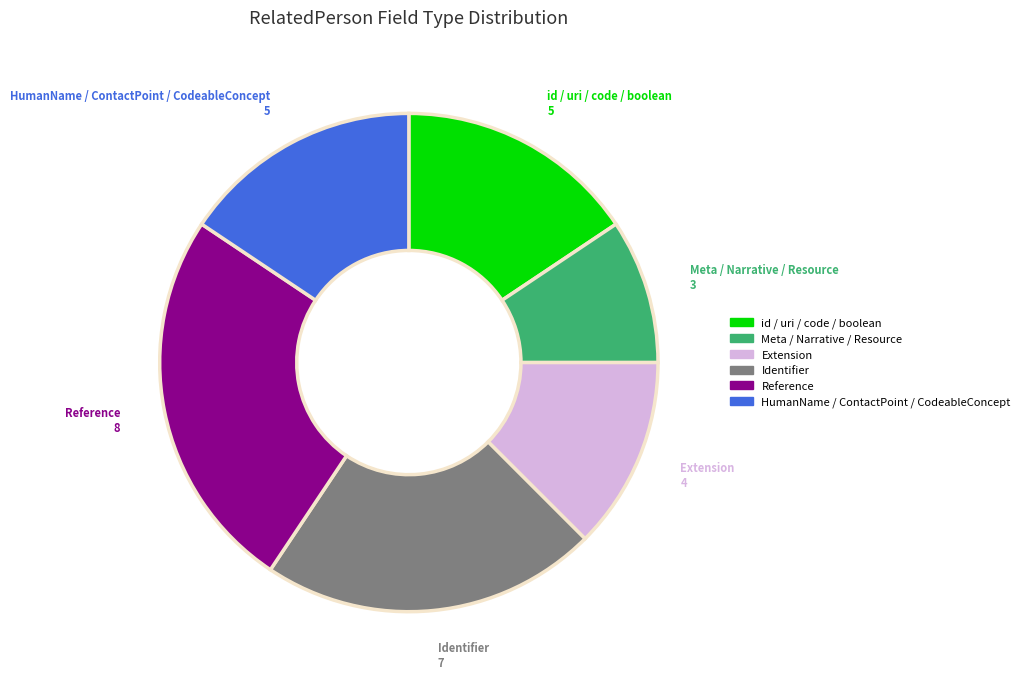

Does any single category account for the majority?

No